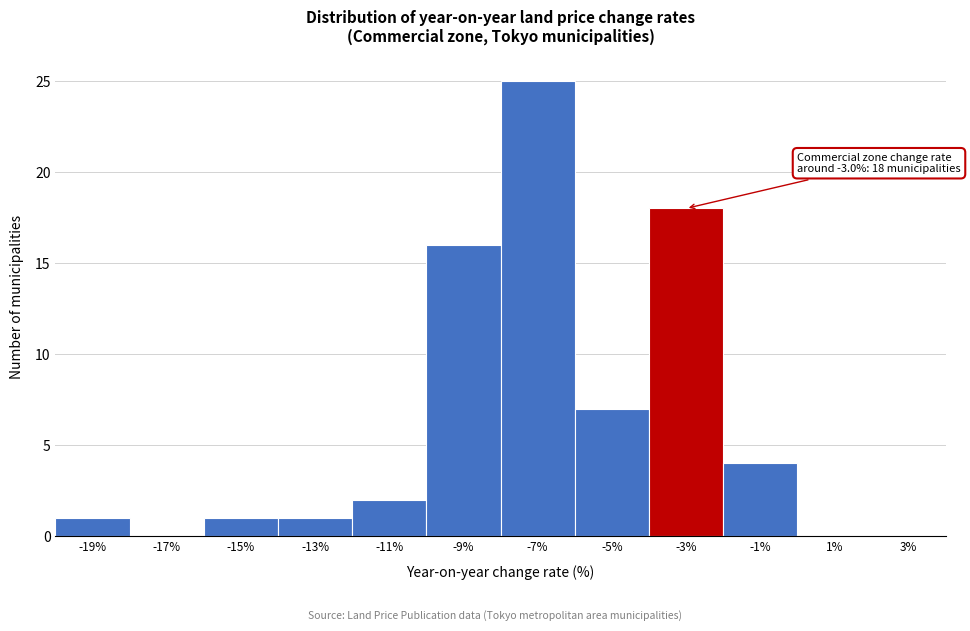

Reading left to right, extract all data points from this chart.

-19%=1	-17%=0	-15%=1	-13%=1	-11%=2	-9%=16	-7%=25	-5%=7	-3%=18	-1%=4	1%=0	3%=0